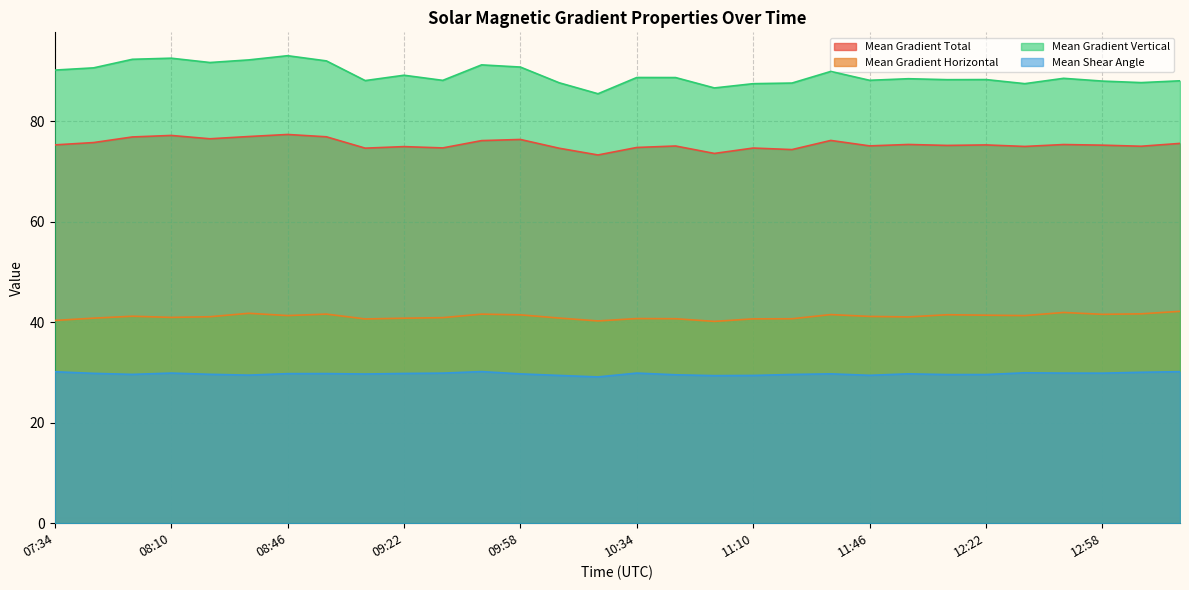

Between 11:58 and 12:46, which is larger?

11:58